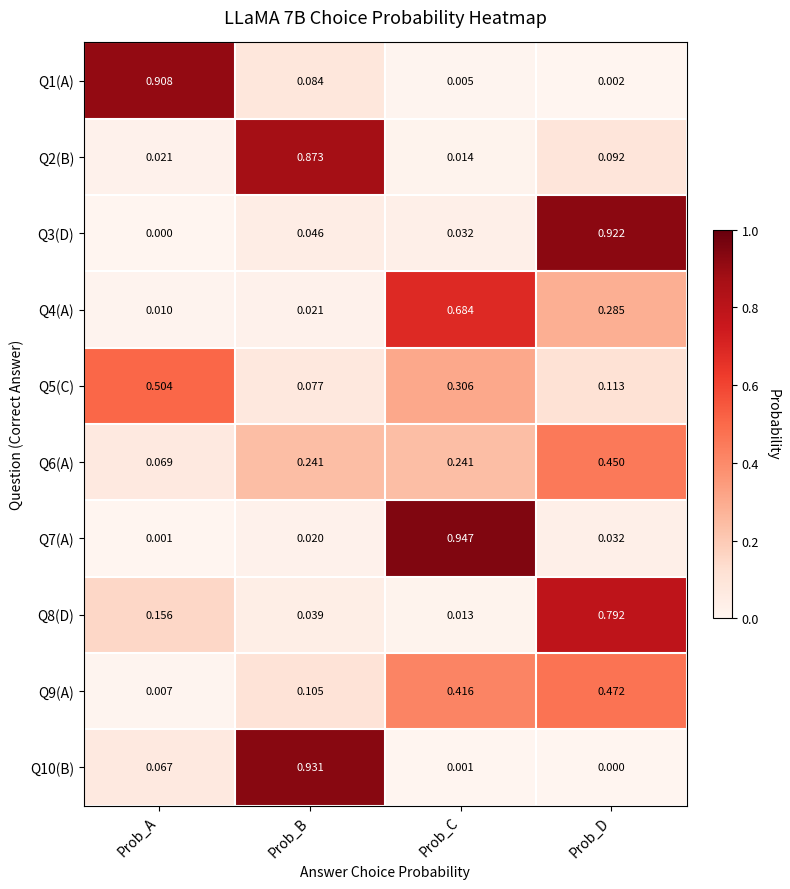

Rank the categories by Q10(B) value from highest to lowest.

Prob_B, Prob_A, Prob_C, Prob_D